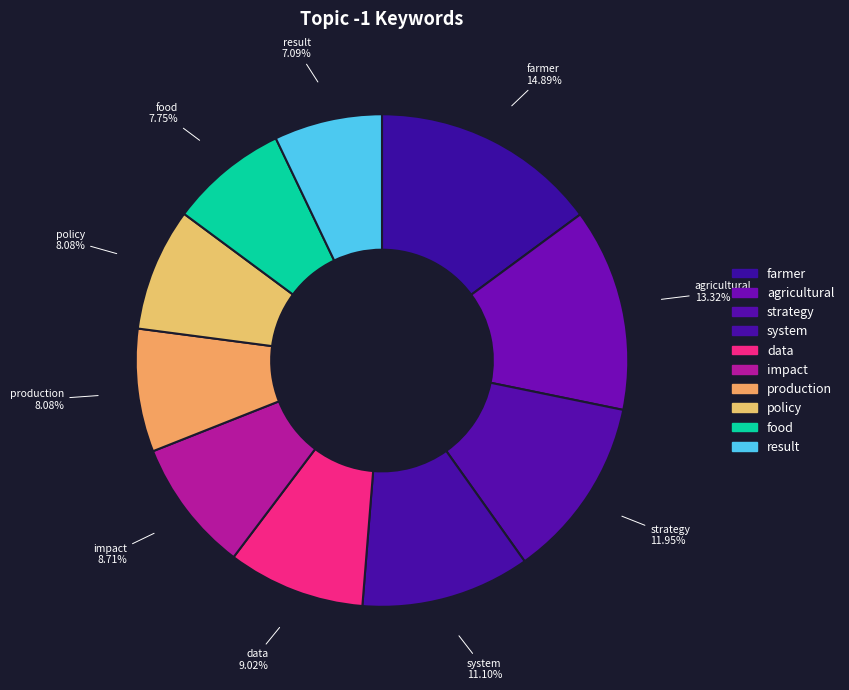

What portion of the pie excludes production?

91.9%